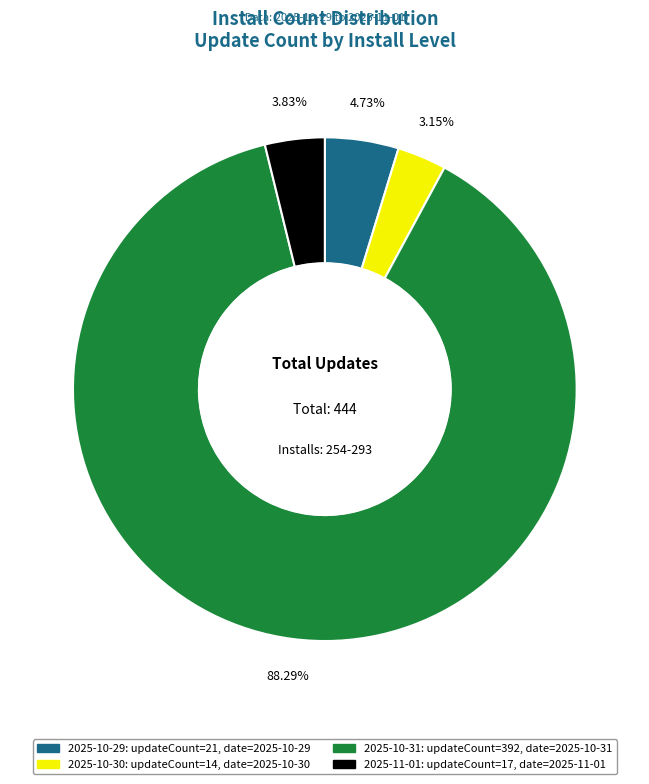

Is there any slice that represents more than half of the pie?

Yes